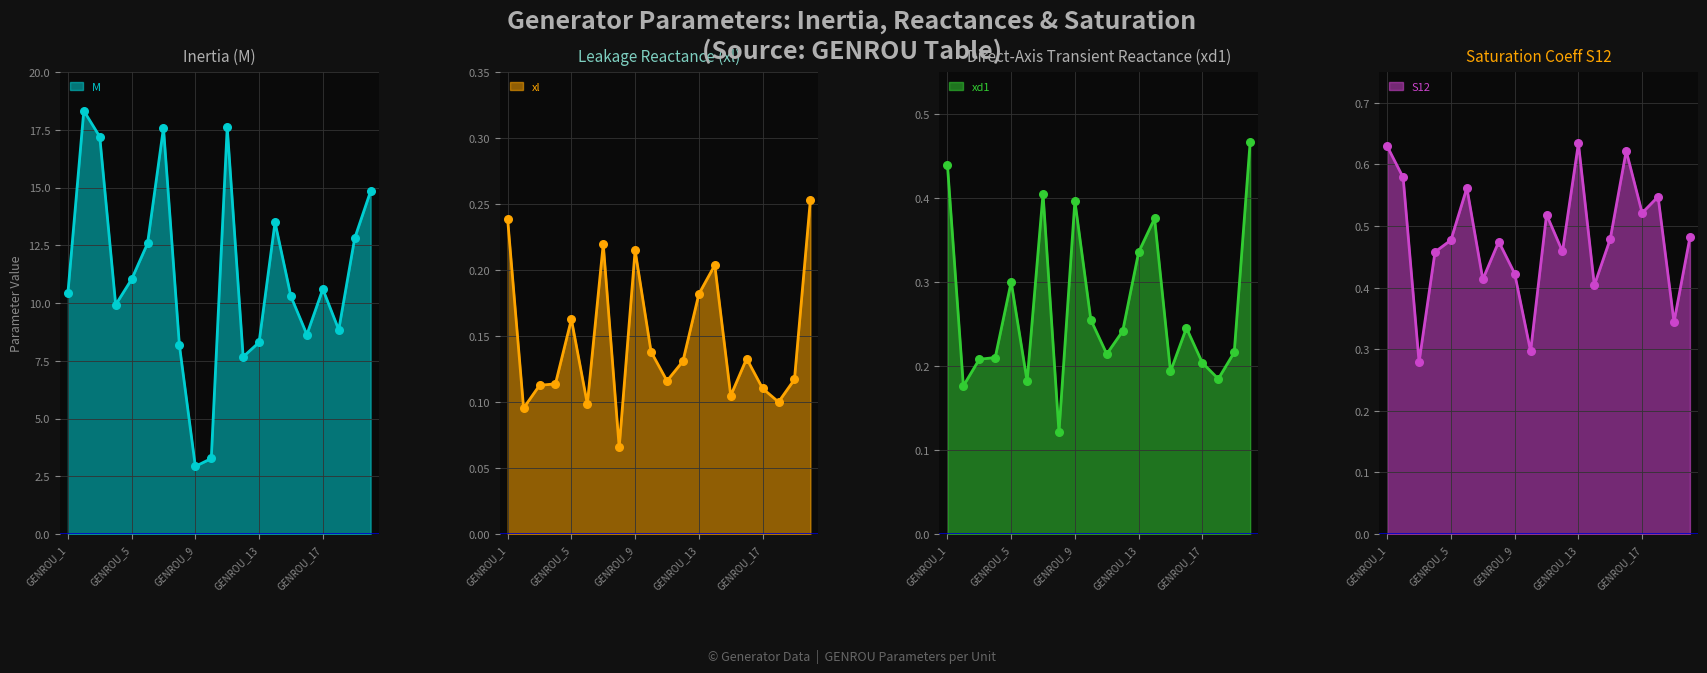

Which series contains the lowest Y value?

xl